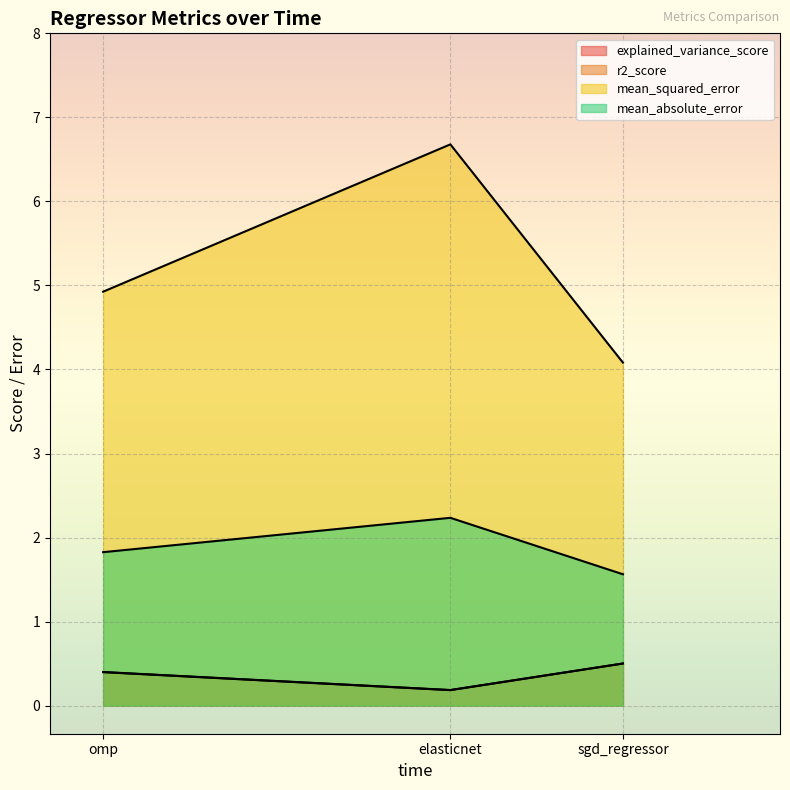

What is the greatest value displayed?

6.7